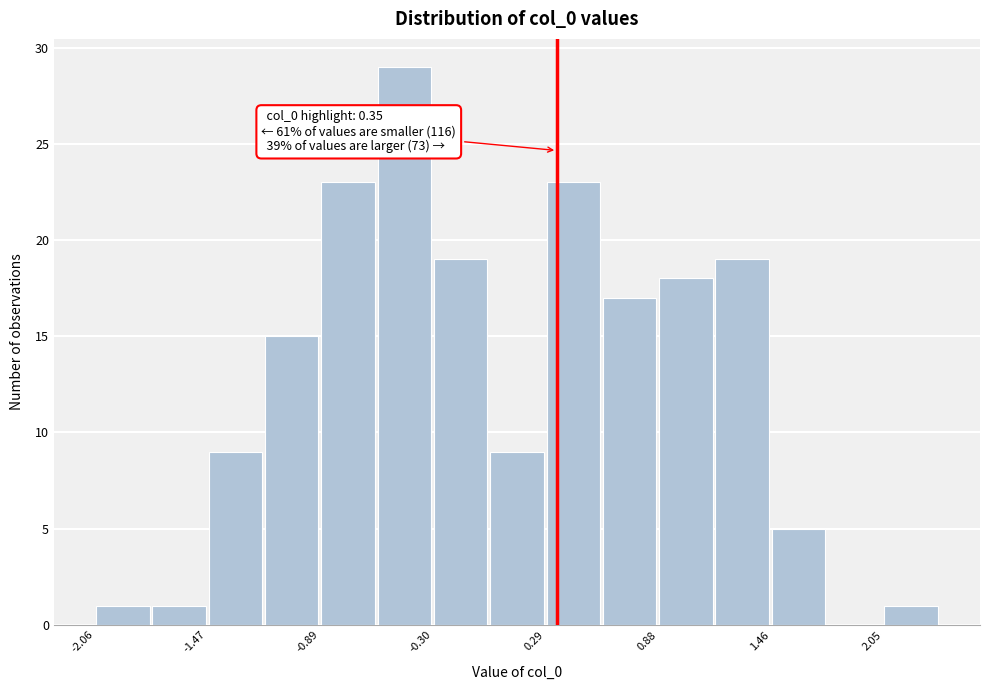

Read against the x-axis, roughly where is the centre of the tallest bar?

-0.4